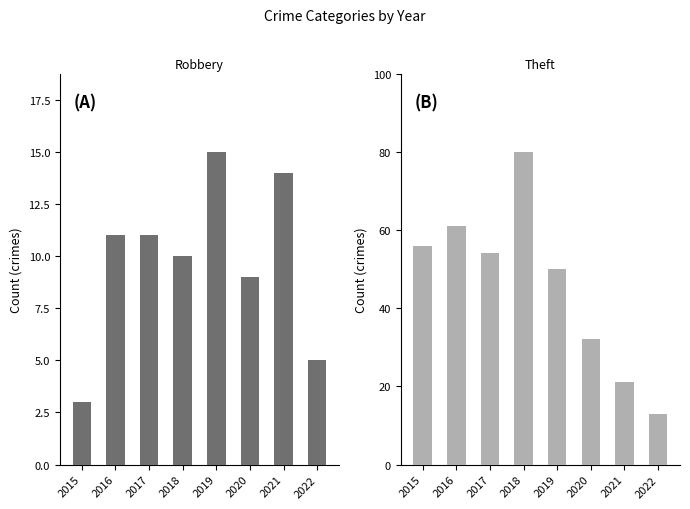

Reading left to right, transcribe all the data shown in this chart.

Robbery: 2015=3	2016=11	2017=11	2018=10	2019=15	2020=9	2021=14	2022=5
Theft: 2015=56	2016=61	2017=54	2018=80	2019=50	2020=32	2021=21	2022=13